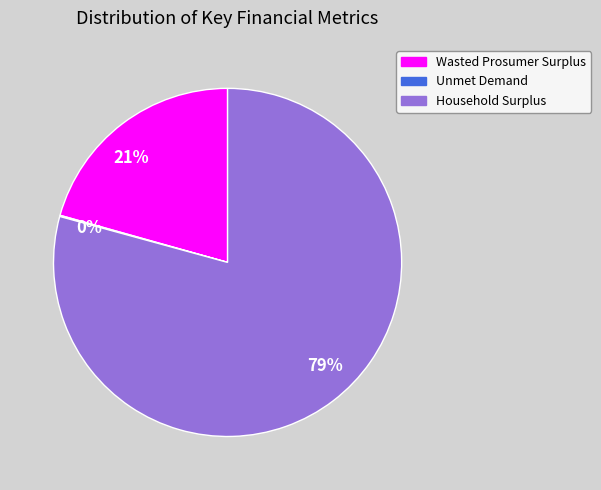

Which slice represents more than half of the pie?

79%